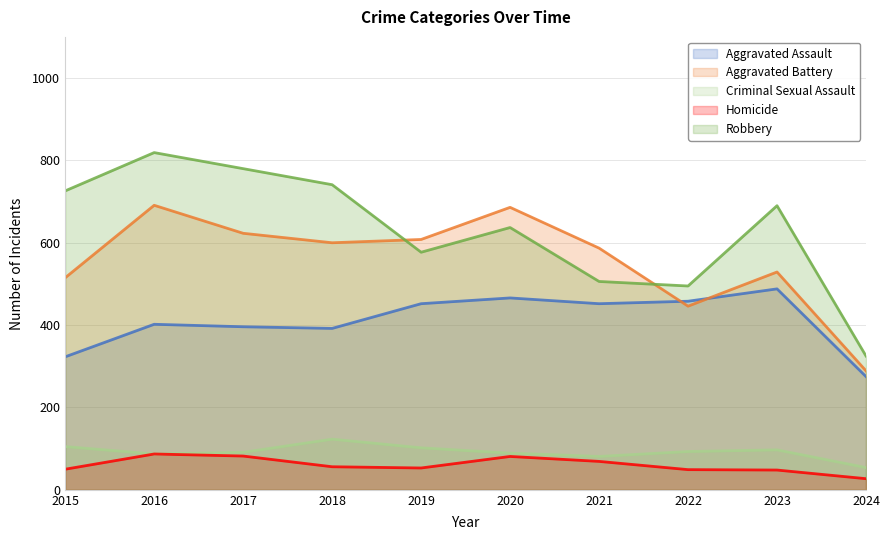

What is the lowest value of the Aggravated Battery series?

289